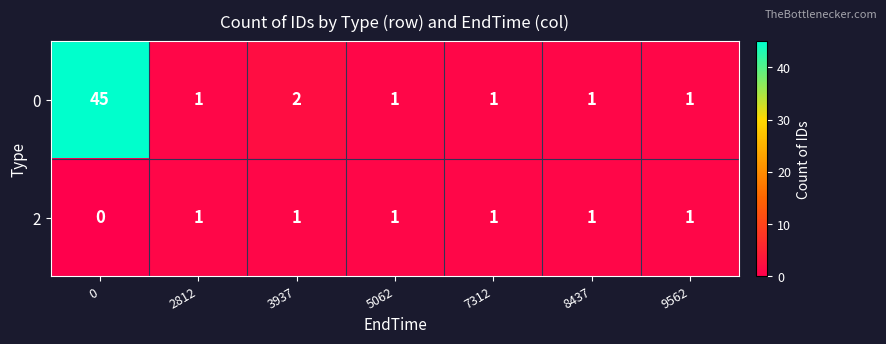

What is the difference between the maximum and minimum values in the 0 series?

44